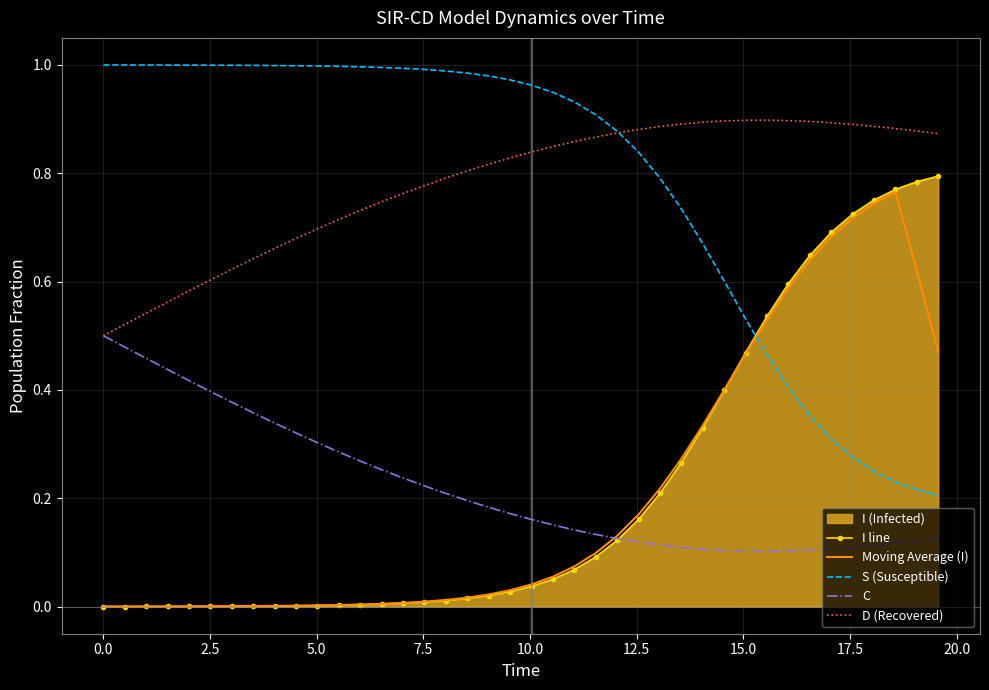

Which series ends up on top after the final intersection of I line and C?

I line